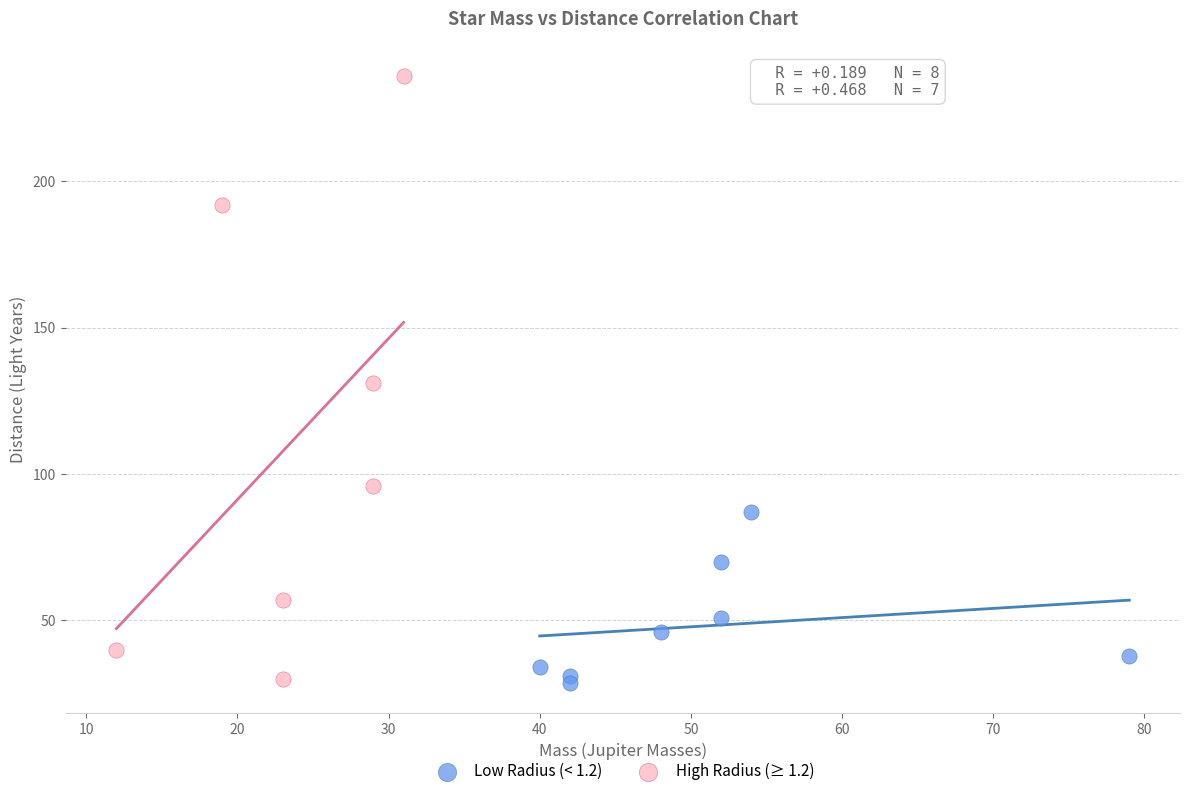

Which series has the widest spread of Y values?

High Radius (≥ 1.2)